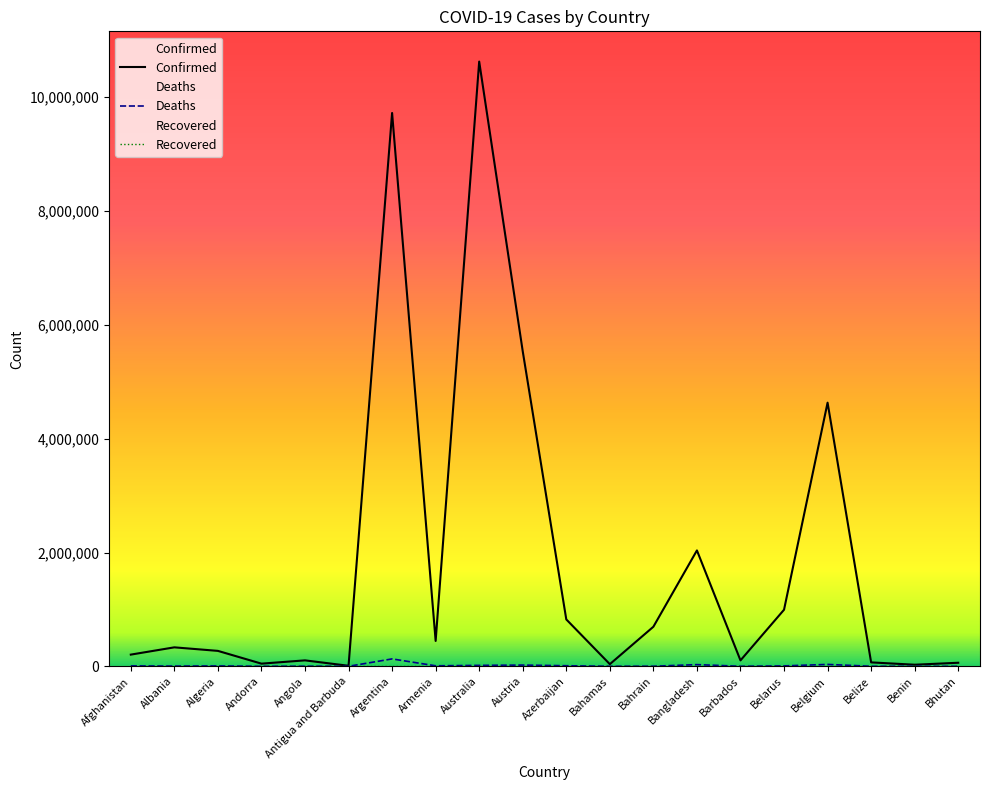

True or false: Confirmed and Deaths intersect in this chart.

False